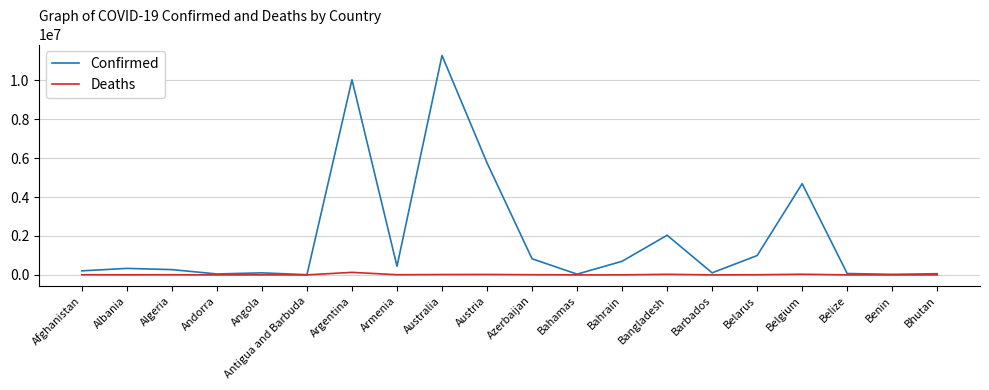

At Australia, list the series in order from largest to smallest.

Confirmed, Deaths